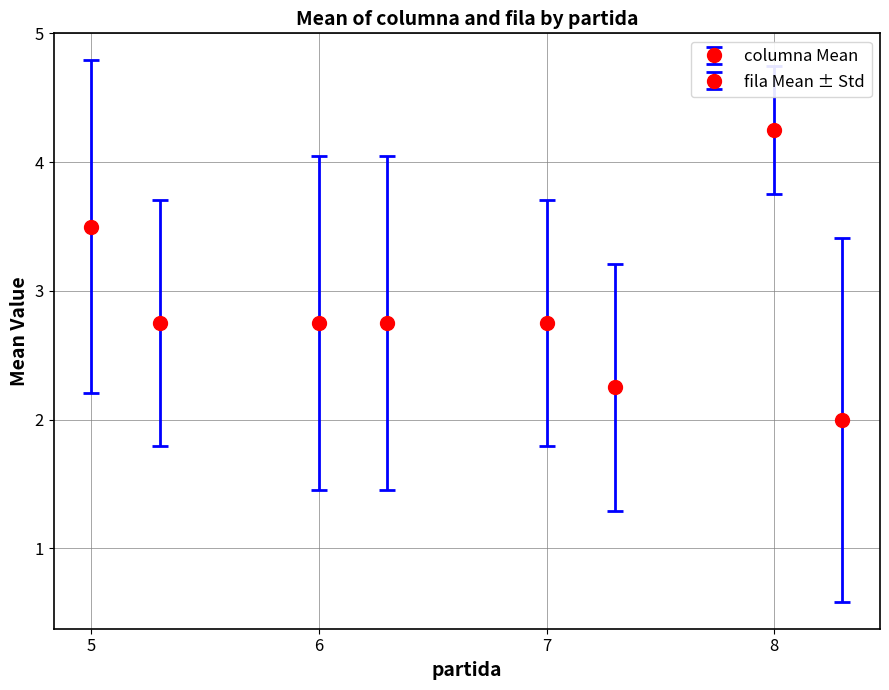

Count the number of categories in the chart.

4